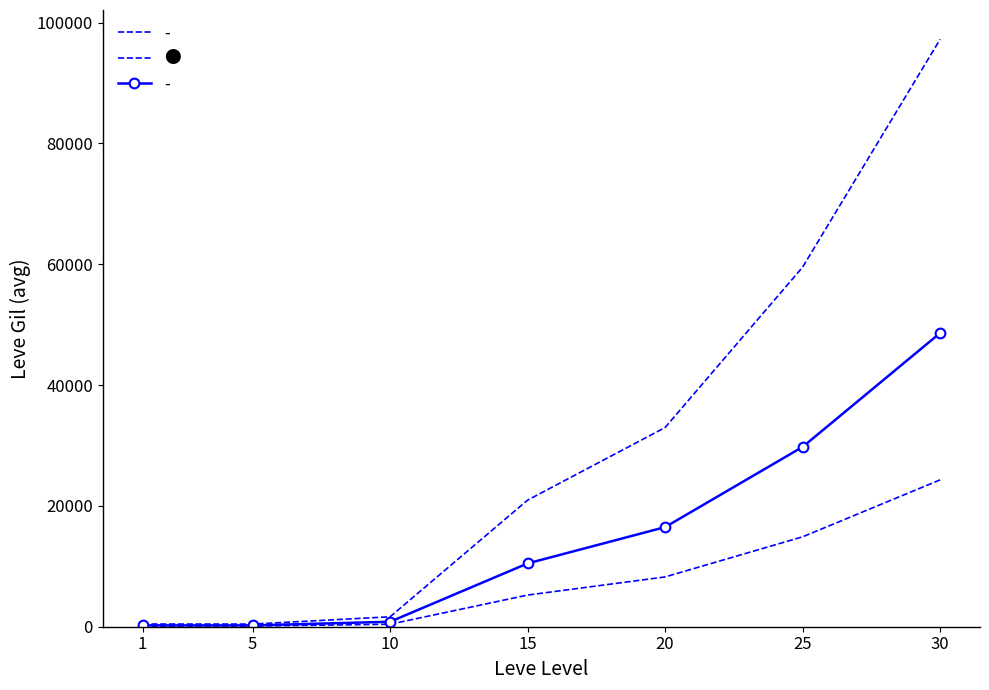

What is the smallest value displayed?

220.0